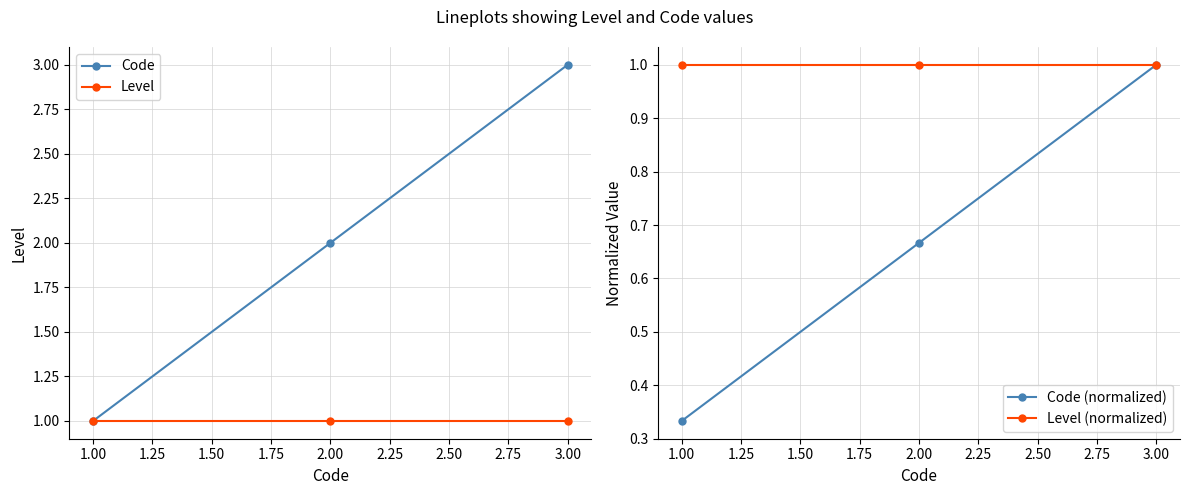

Which series has the largest total across all categories?

Code